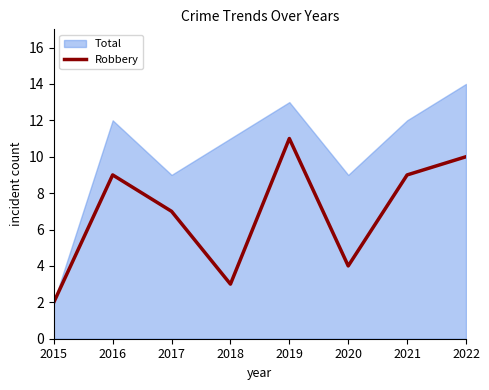

The Robbery series shows 9 at 2016. True or false?

True